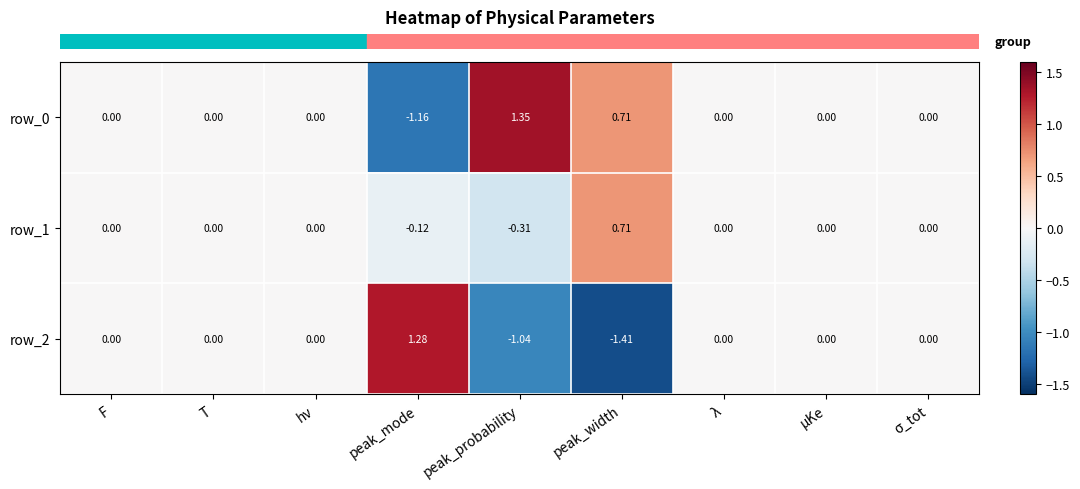

At which category does the chart reach its minimum across all series?

peak_width